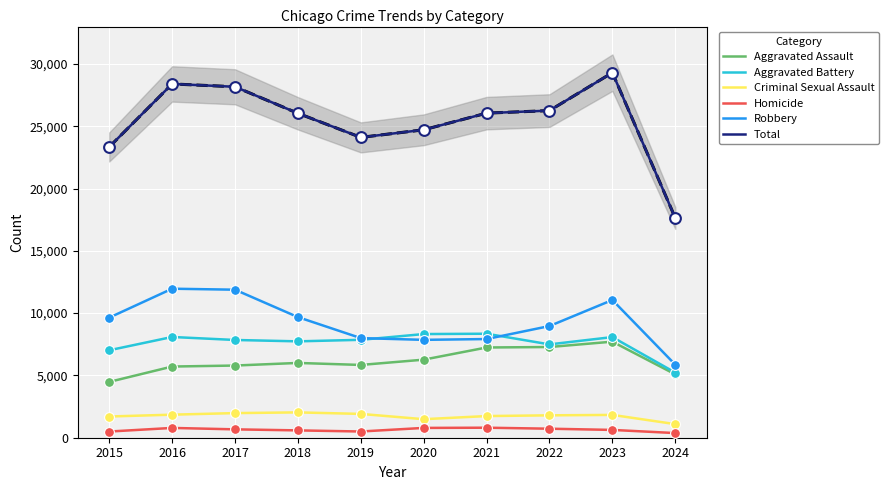

At how many categories does at least one series exceed 25850?

6